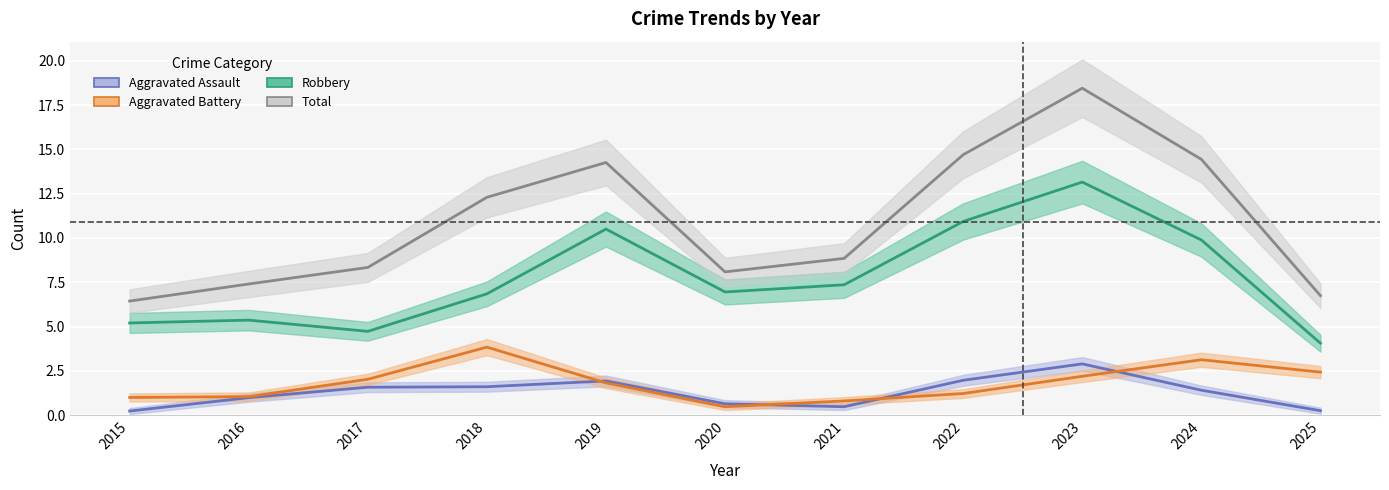

At which category is the sum across all series the highest?

2023